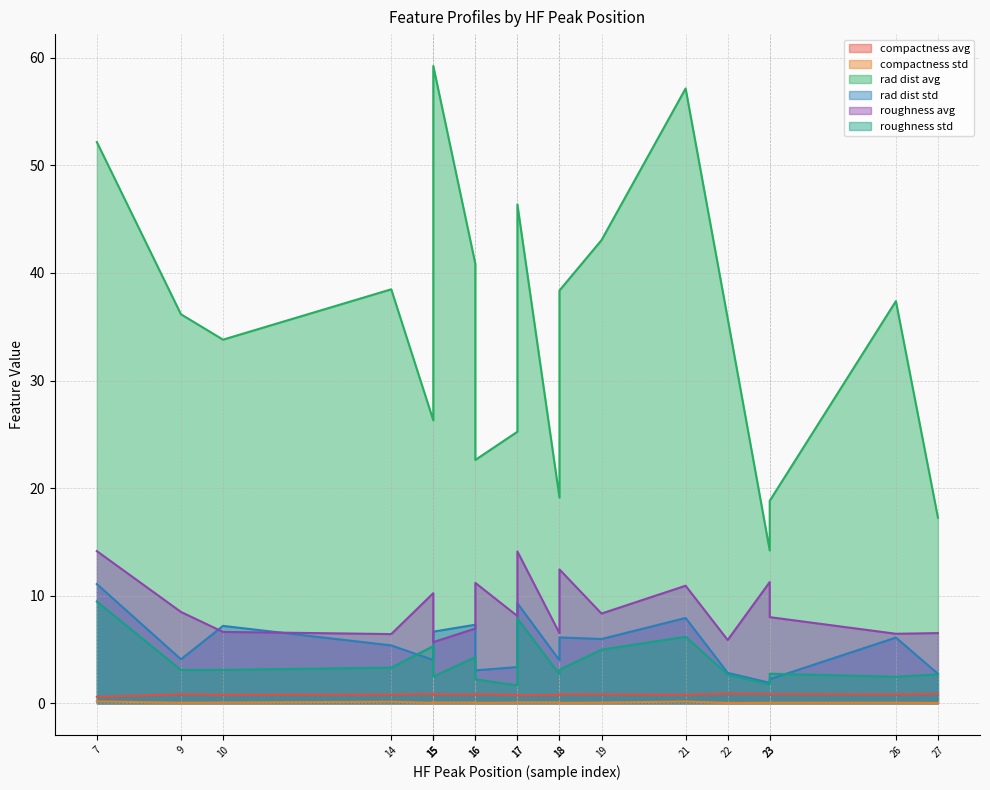

What is the sum of all roughness_std values?

76.1